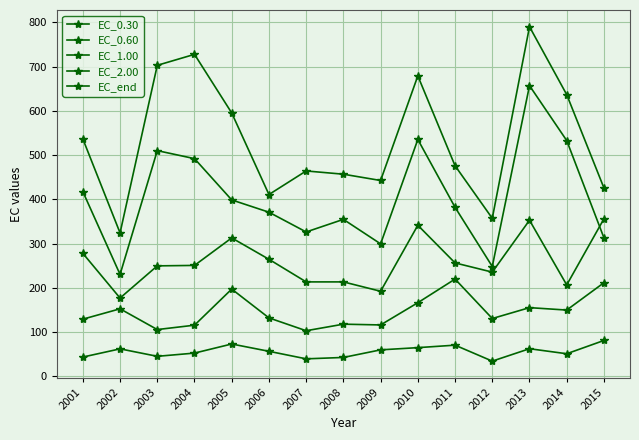

How many data points in EC_2.00 are above 382?

8